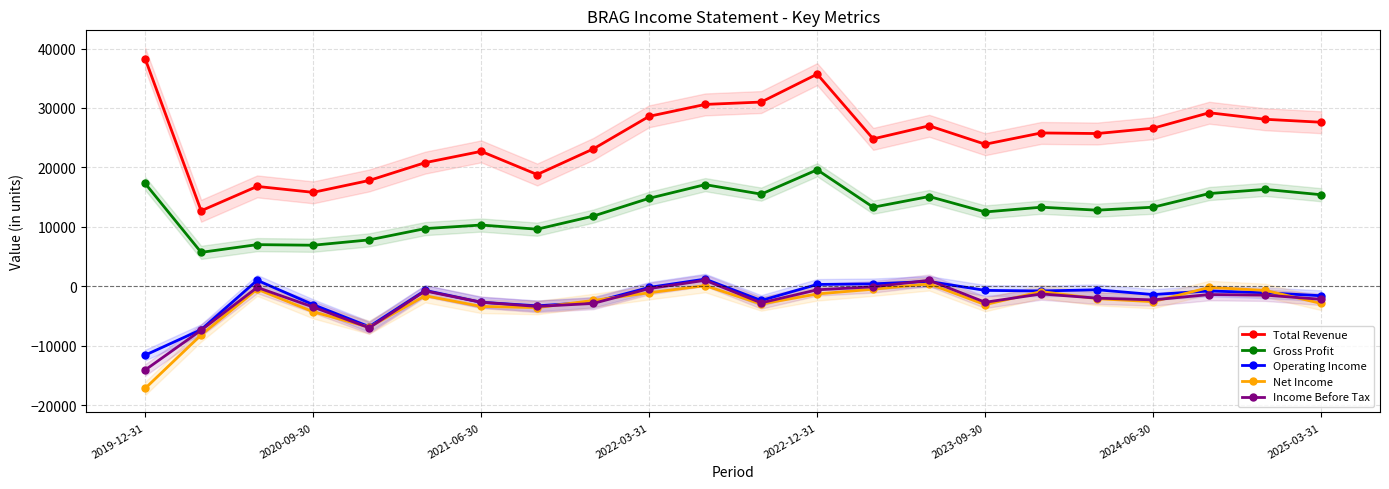

True or false: Gross Profit has more than 0 interior local peaks.

True